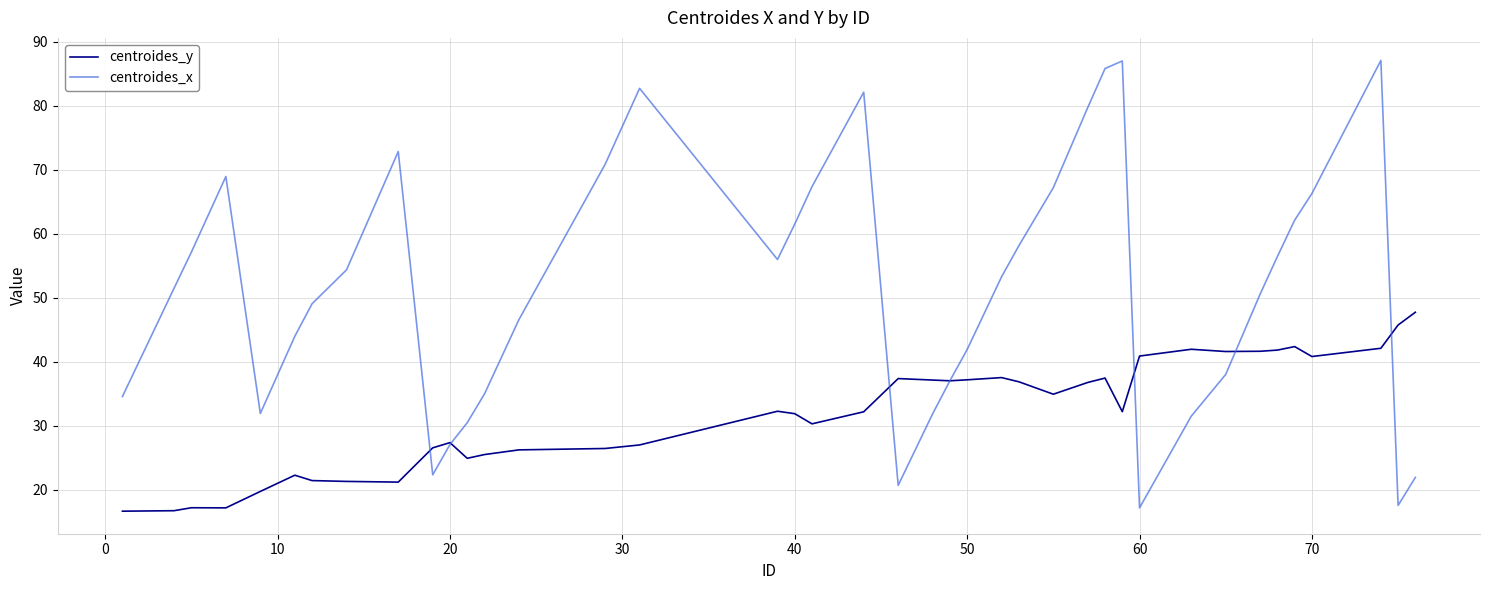

What is the difference between the second highest and minimum values in the centroides_x series?

69.9